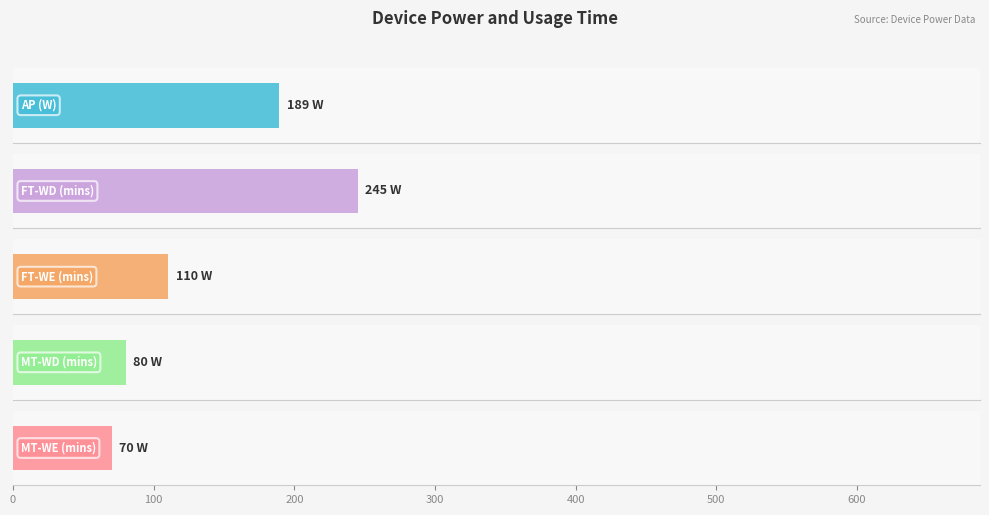

Is the value of FT-WE (mins) at Projector greater than the value of MT-WD (mins) at Light?

Yes